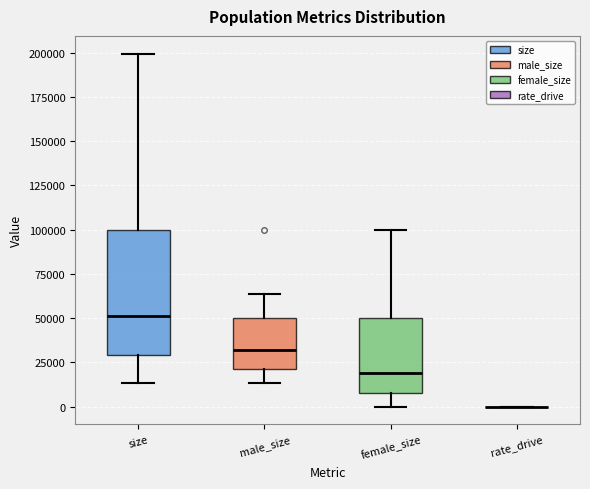

Comparing the boxes themselves (not the whiskers), which one is the tallest?

size